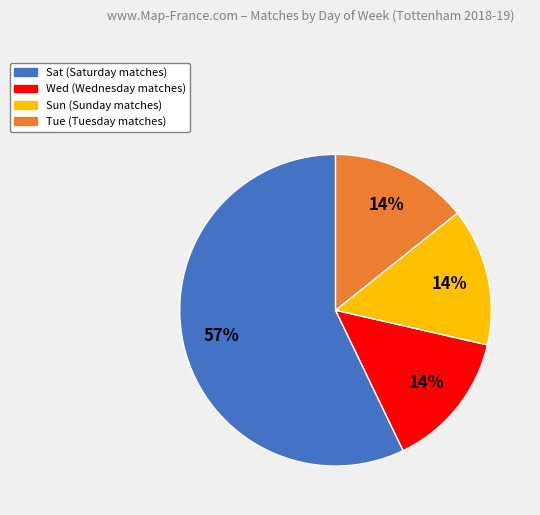

Is it true that Wed is 14% of the pie?

True